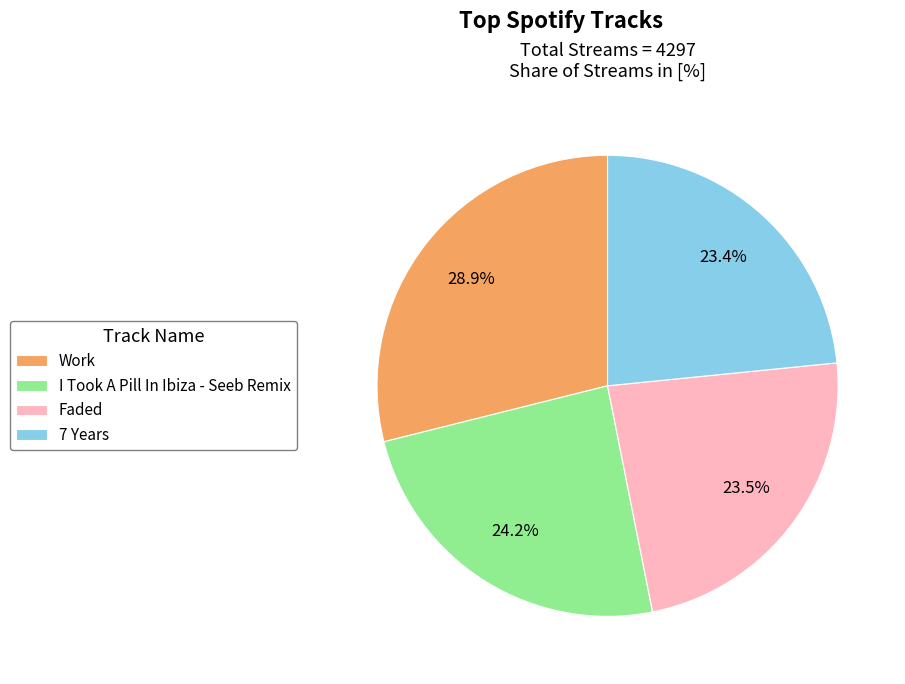

What portion of the pie excludes Work?

71.1%